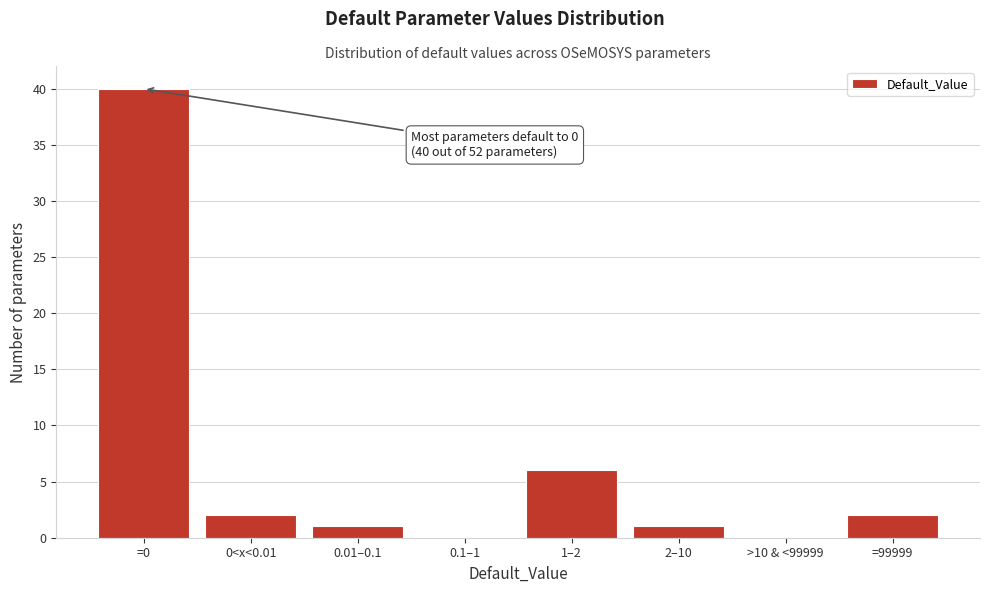

Reading left to right, what are all the values shown in this chart?

=0=40	0<x<0.01=2	0.01–0.1=1	0.1–1=0	1–2=6	2–10=1	>10 & <99999=0	=99999=2